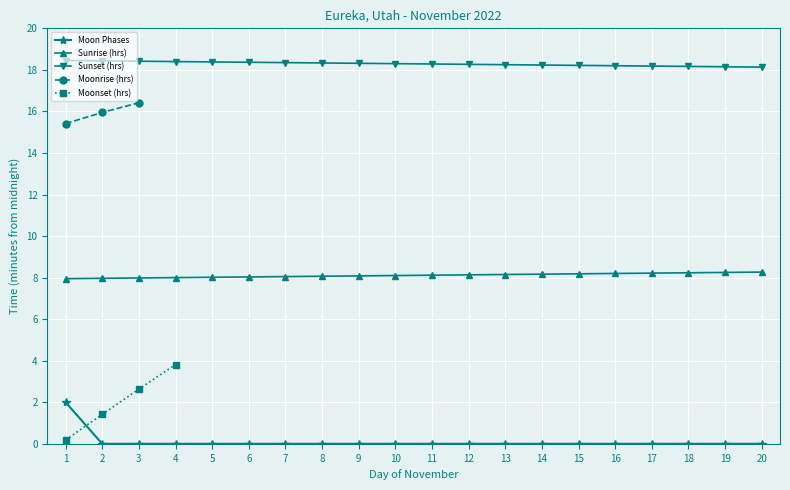

True or false: Moonset (hrs) and Moonrise (hrs) cross at least once.

False